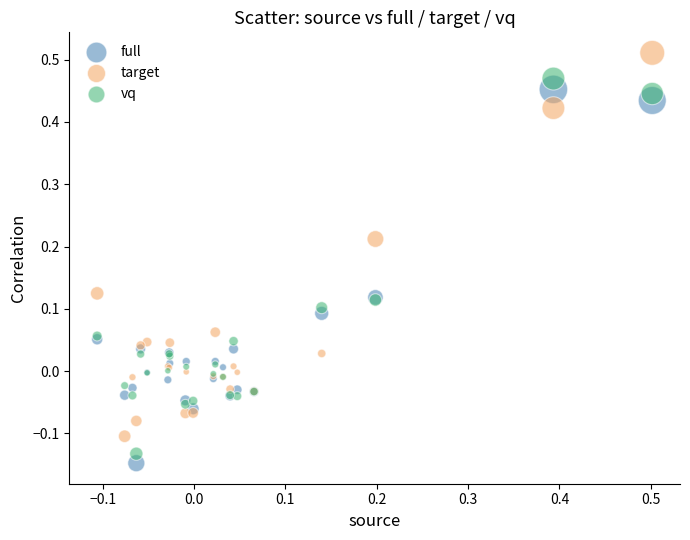

Which series contains the highest Y value?

target